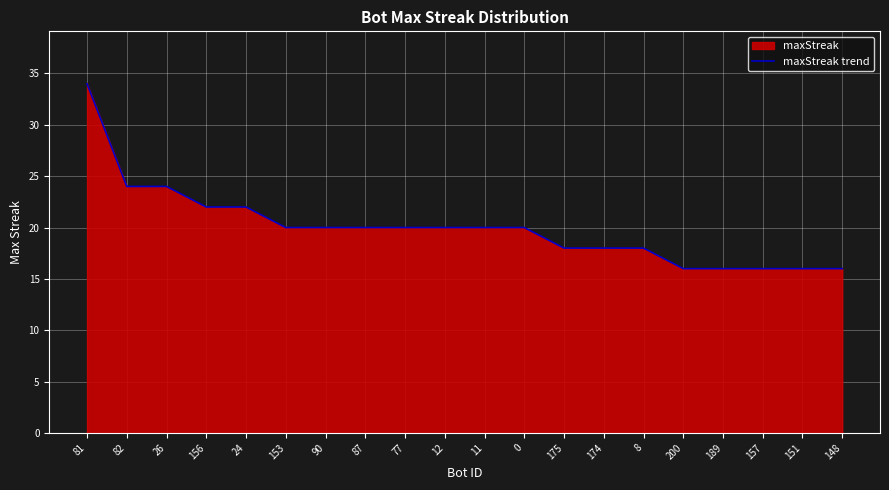

The chart shows a value of 20 at 87. True or false?

True